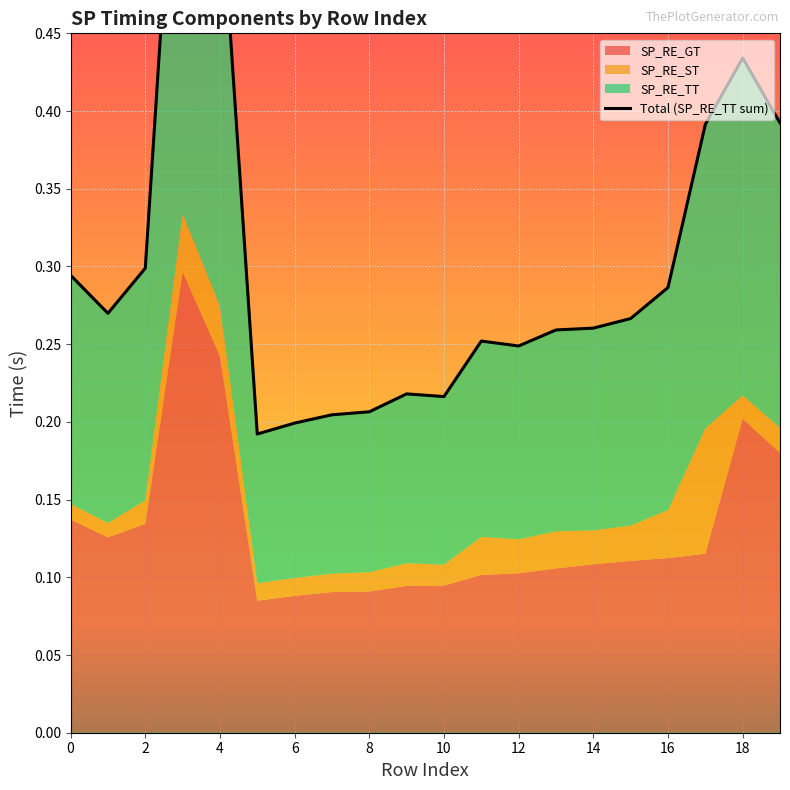

How many interior local valleys (lower than both neighbors) does the data have?

4